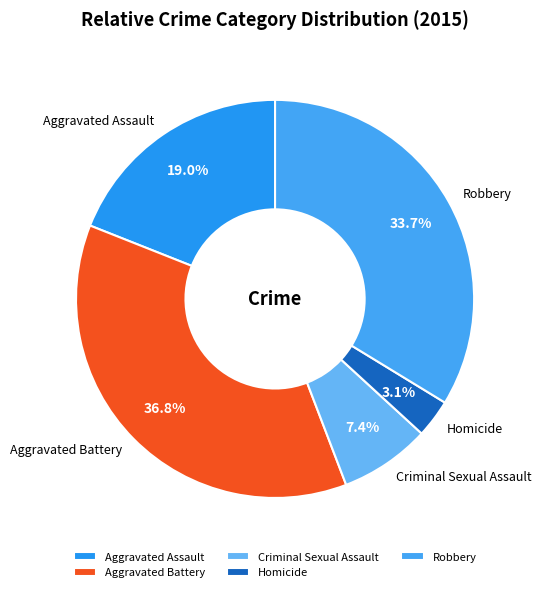

Is it true that Robbery is 40% of the pie?

False